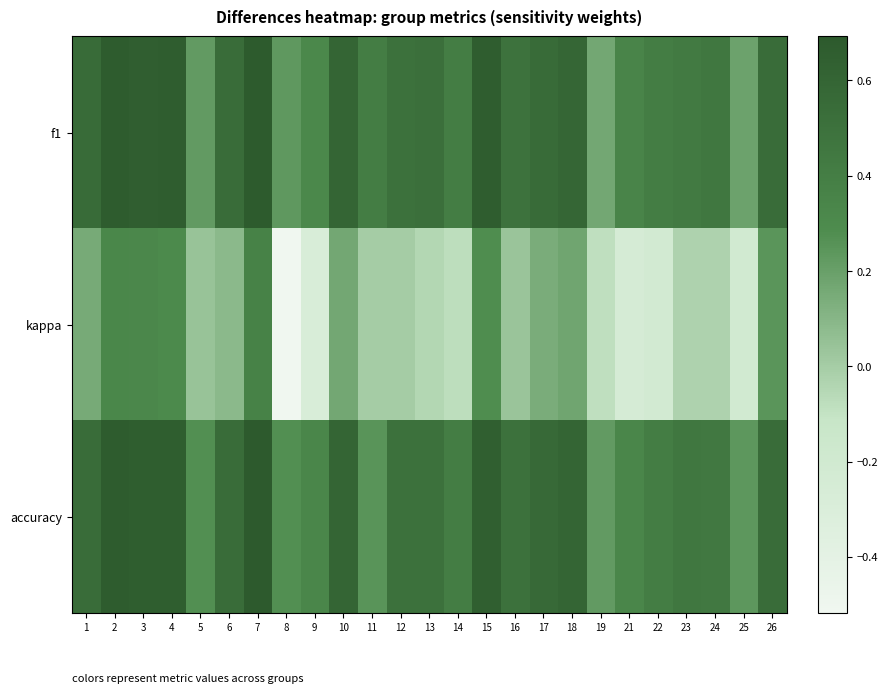

Rank the series at 26 from highest to lowest value.

f1, accuracy, kappa